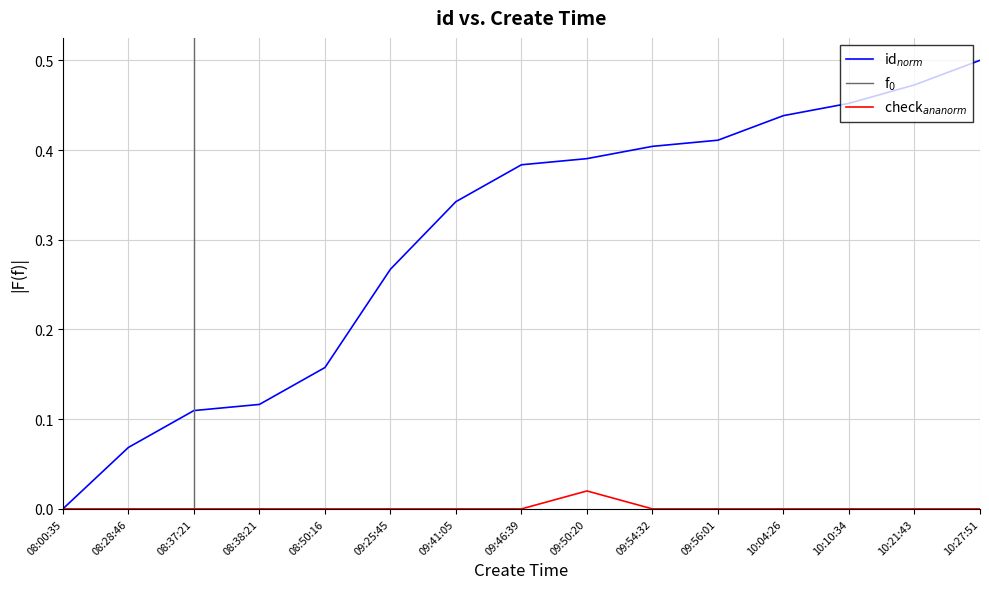

Which series has the widest spread of values?

id$_{norm}$